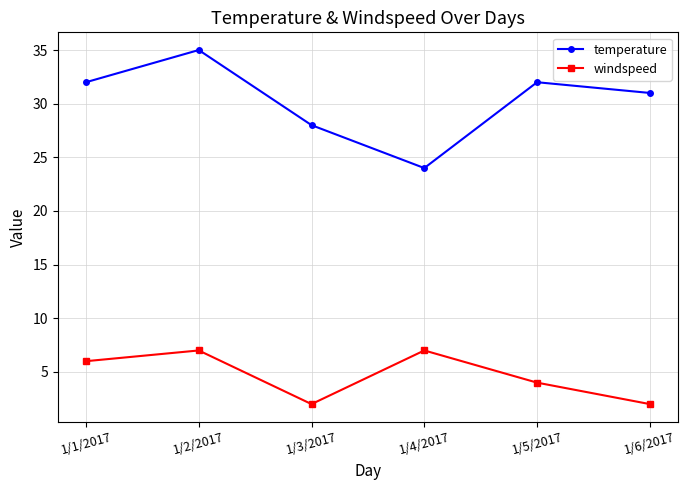

What is the label of the 2nd point from the left?

1/2/2017